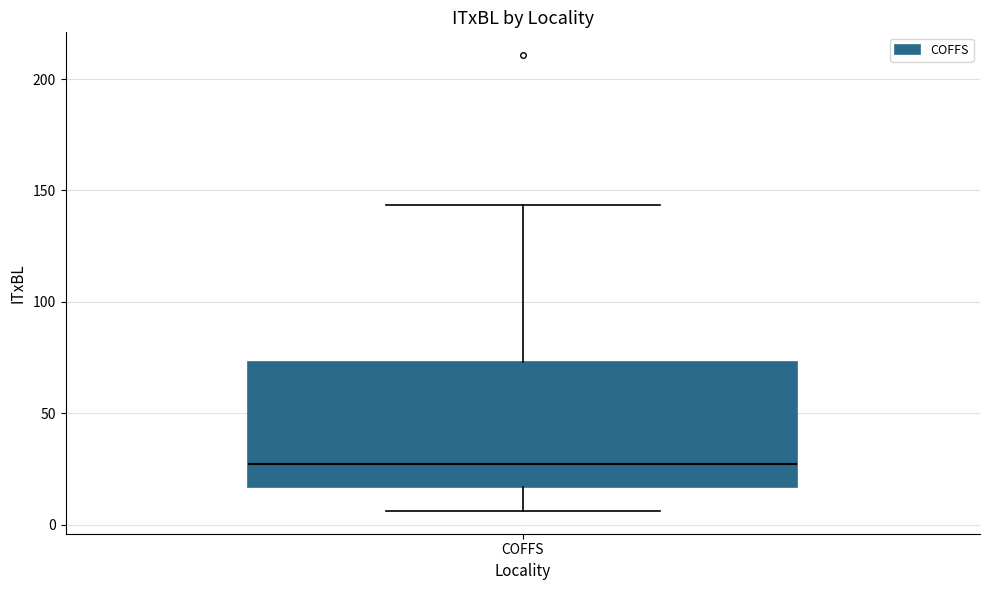

Read this box plot against the y-axis: the position of the median line, the range covered by the box, and the ends of both whiskers. The values are not printed on the chart, so give them approximately, as read against the axis.

median 25, box 15 to 75, whiskers 5 to 145